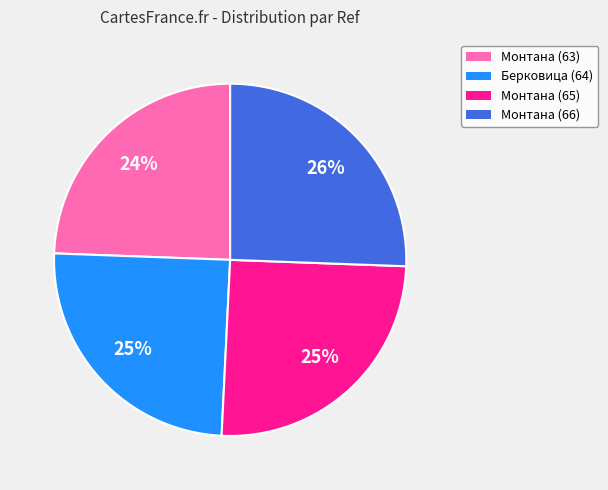

Does any single category account for the majority?

No